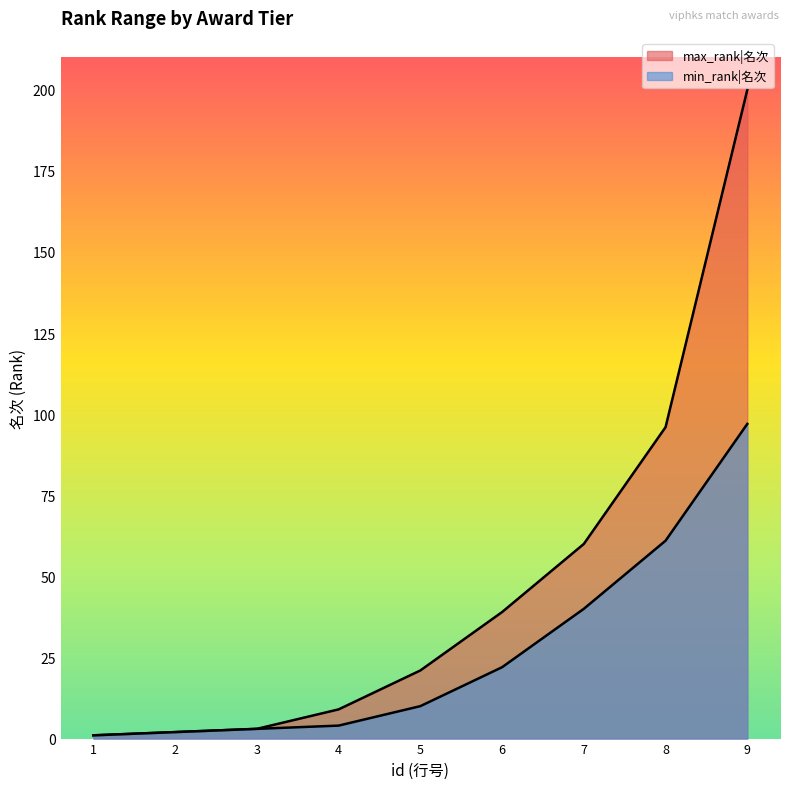

Does the chart display data point markers on the line(s)?

No